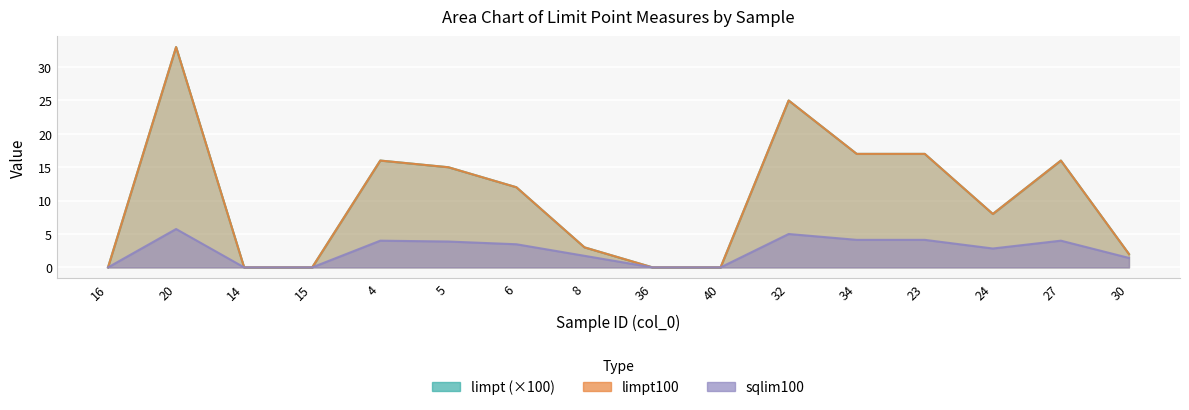

Where does the limpt100 series first go above 12?

20